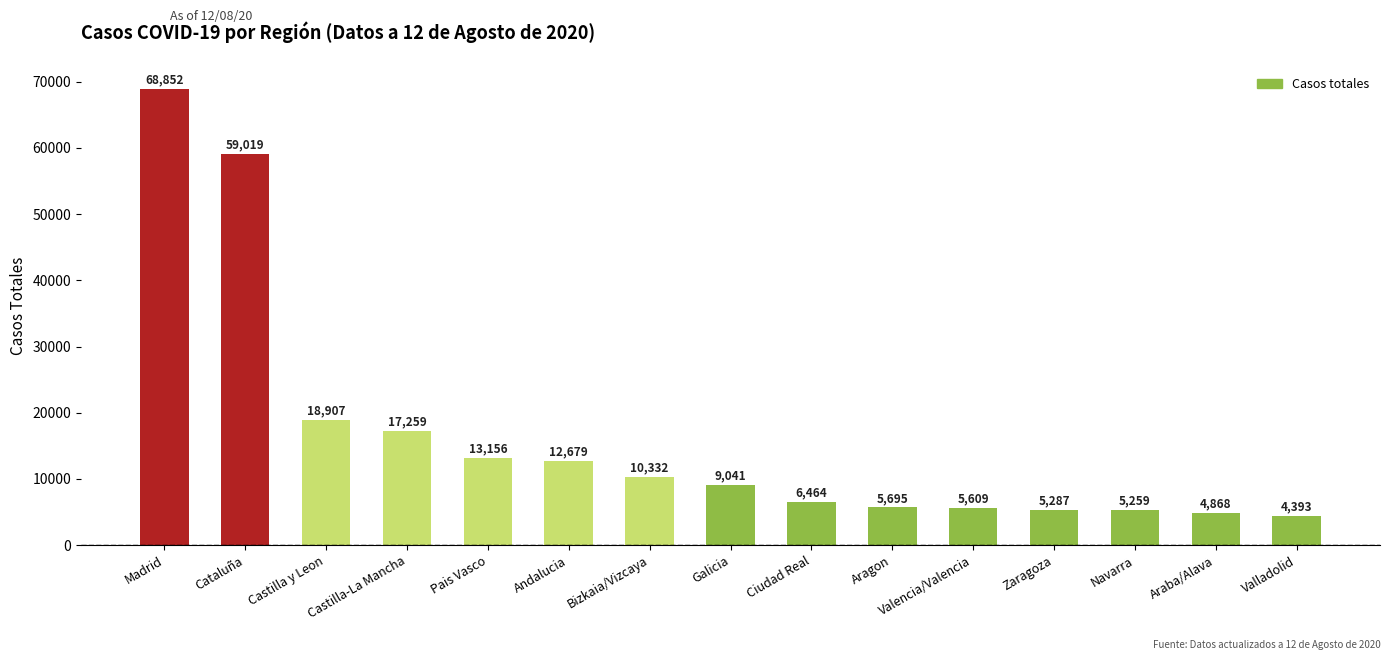

What is the minimum value shown in the chart?

4393